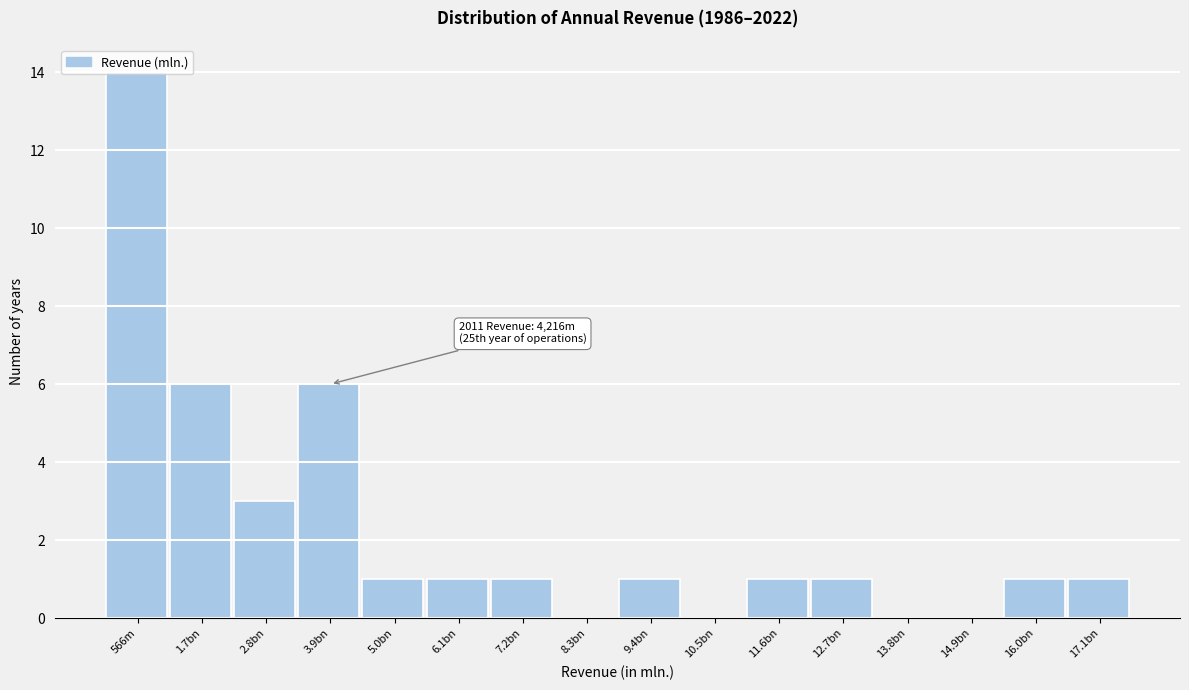

Approximately how many times larger is the value at 1.7bn compared to 12.7bn?

6.0